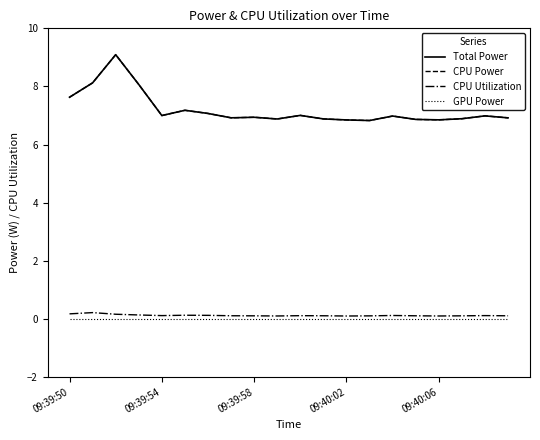

True or false: Total Power has more than 0 points higher than both neighbors.

True